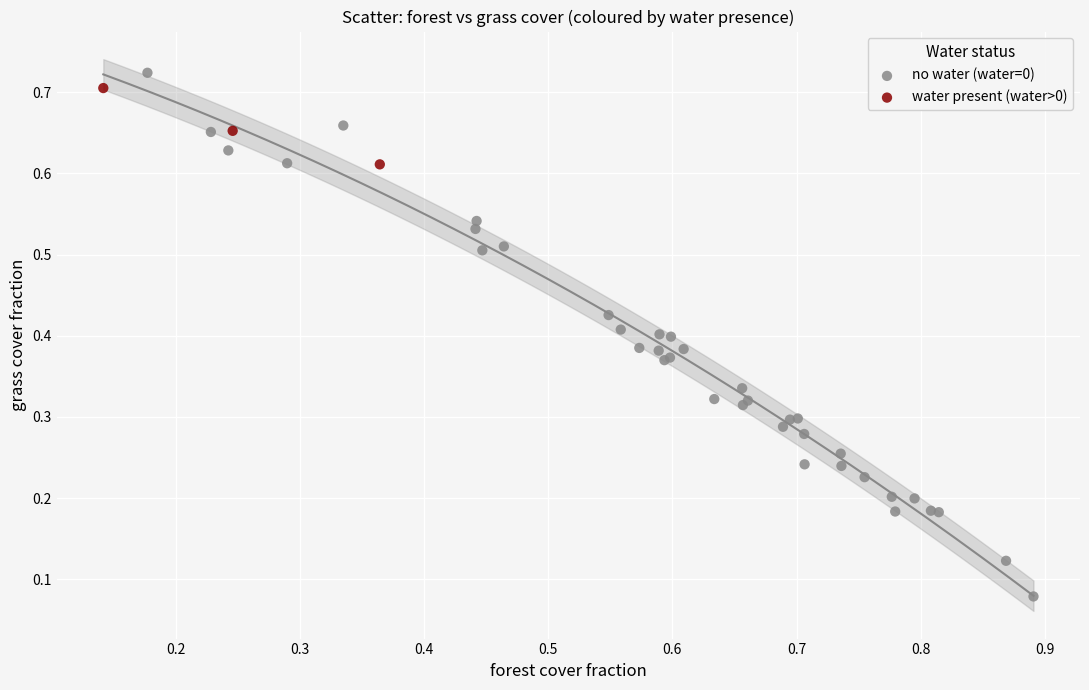

Which series has the largest Y range (max minus min)?

no water (water=0)